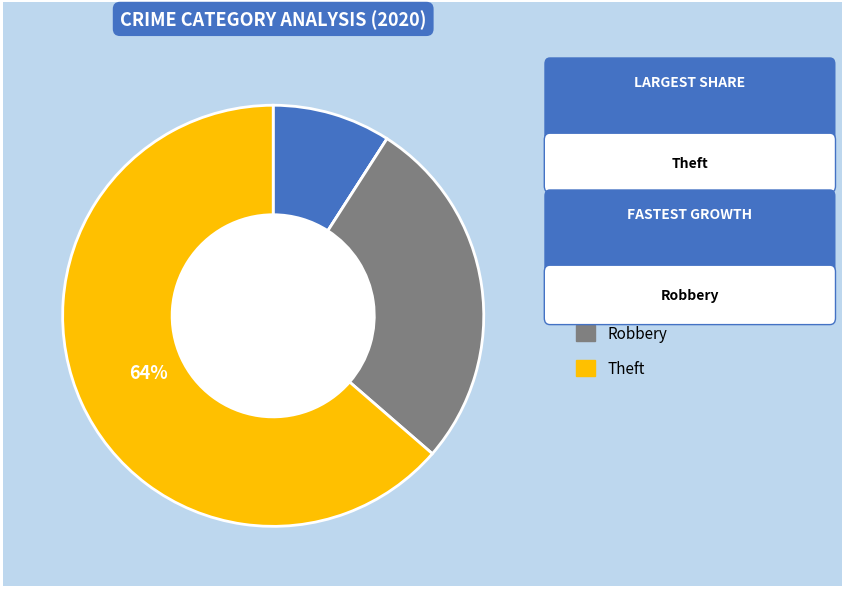

To the nearest percent, what percentage of the pie is Robbery?

27%